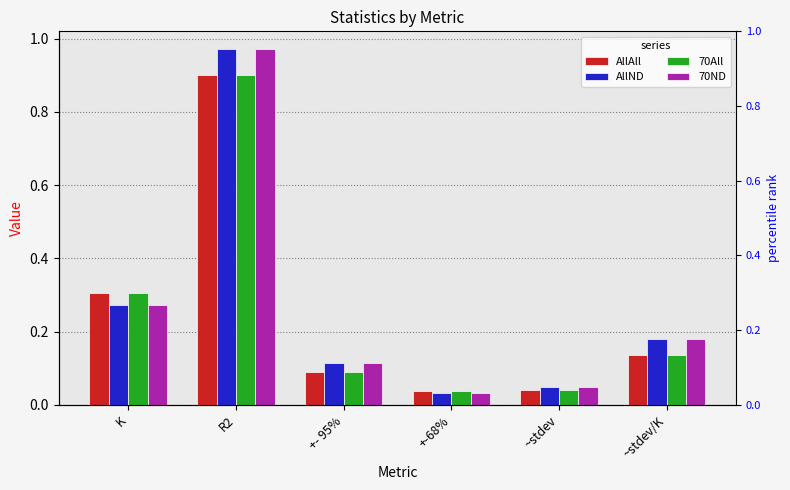

What is the difference between the 70All values at R2 and ~stdev/K?

0.8